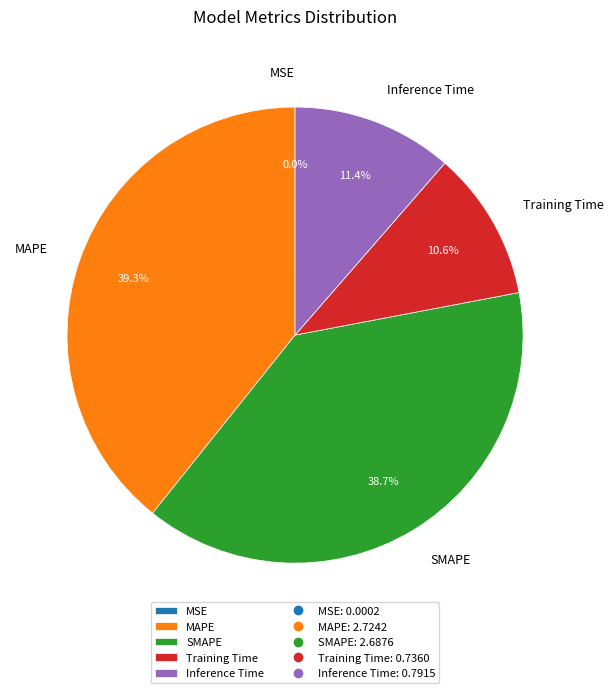

To the nearest percent, what is the difference between the largest and smallest slice percentages?

39%